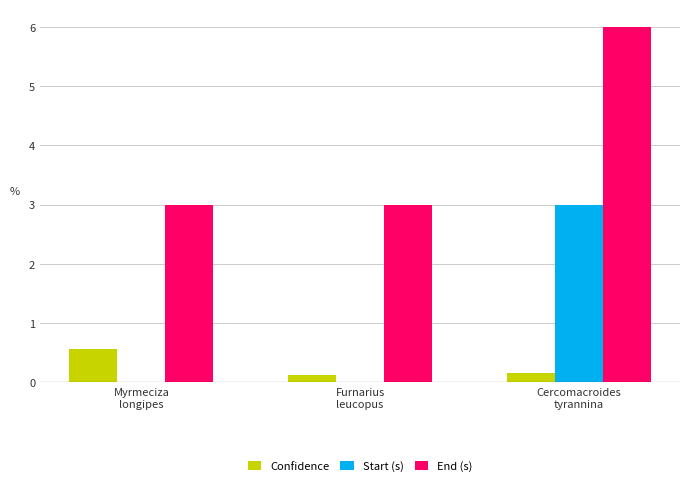

Which series has the largest total across all categories?

End (s)